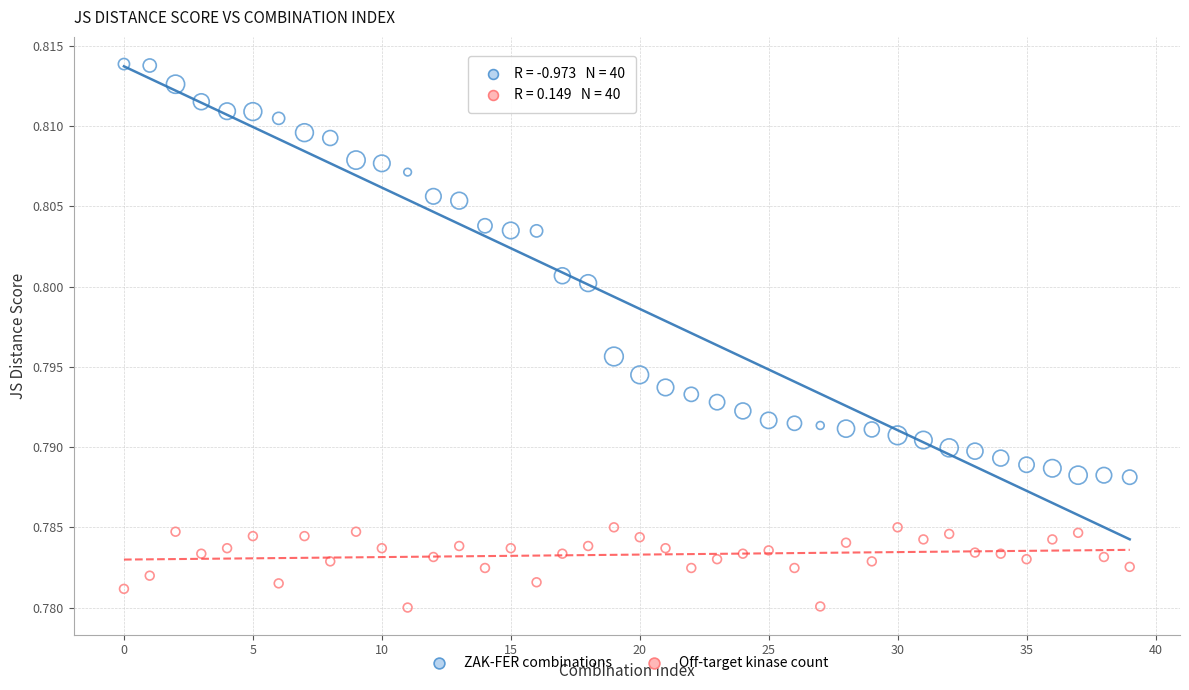

Count the number of points in this scatter plot.

80